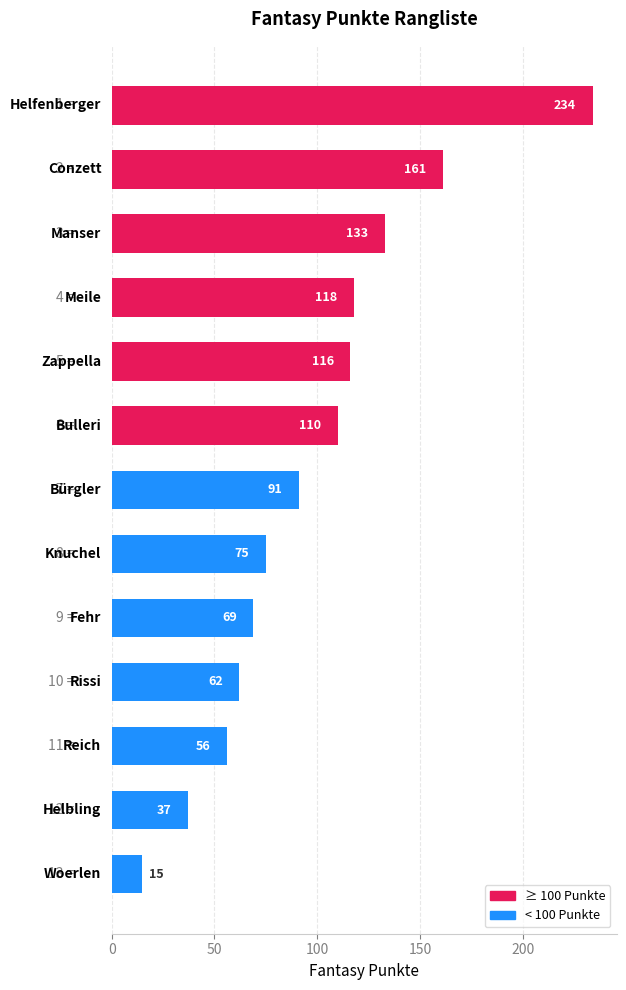

What is the difference between the maximum and minimum values?

219